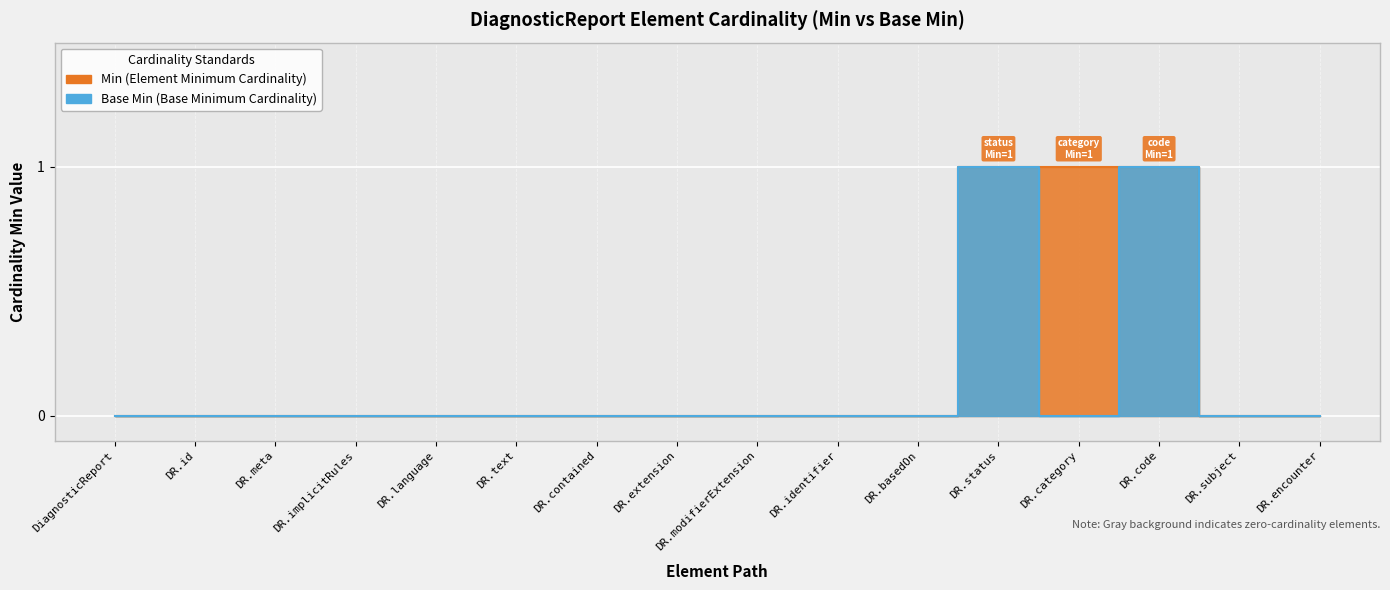

Reading right to left, extract all data points from this chart.

Min: 0	0	1	1	1	0	0	0	0	0	0	0	0	0	0	0
Base Min: 0	0	1	0	1	0	0	0	0	0	0	0	0	0	0	0